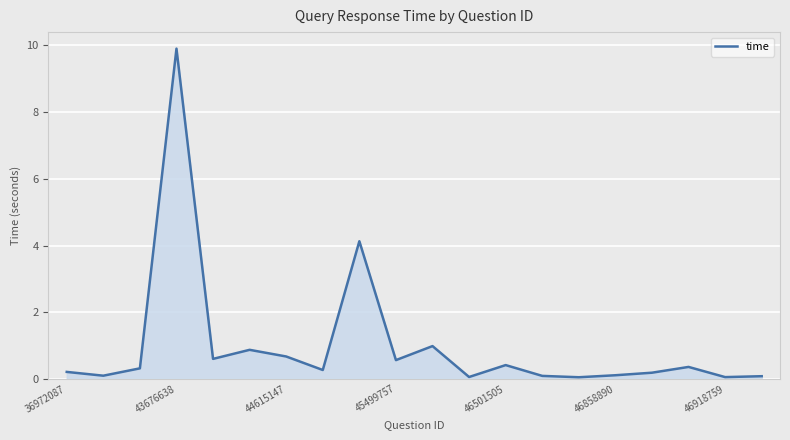

What is the smallest value displayed?

0.1